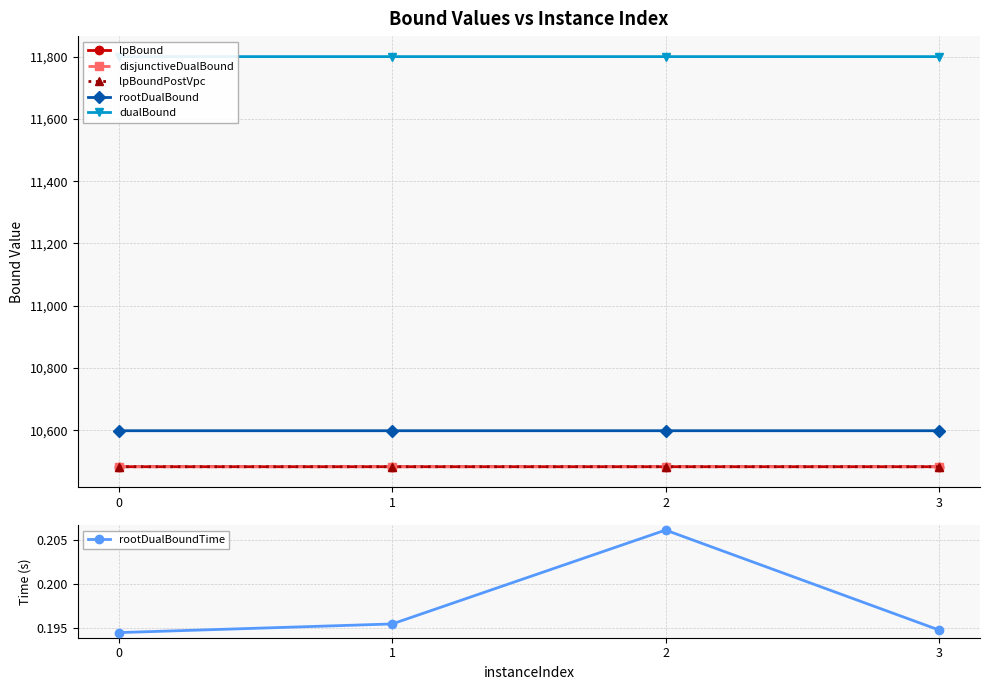

How many lines are shown in the chart?

6